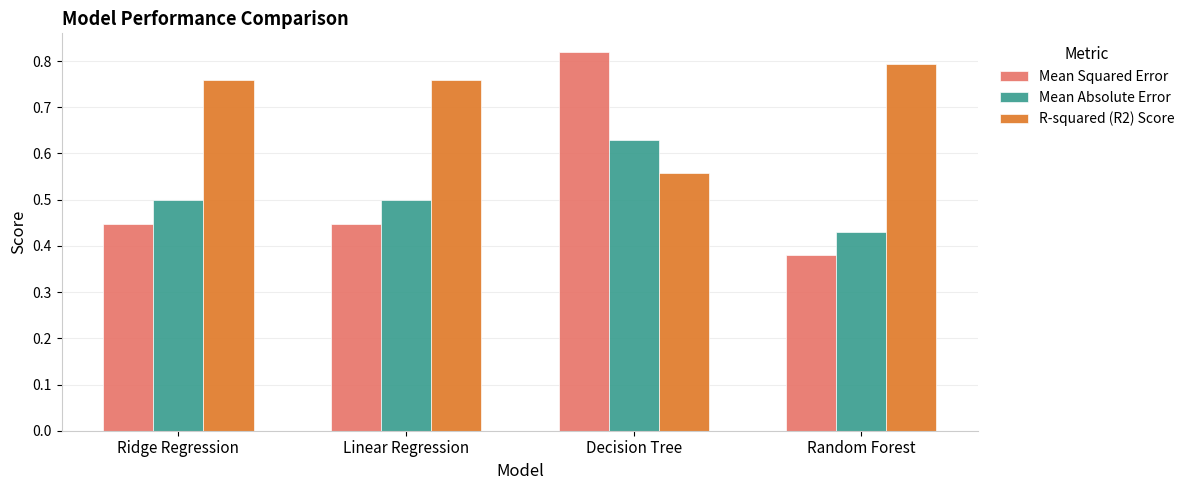

What is the label of the 4th bar from the left?

Random Forest